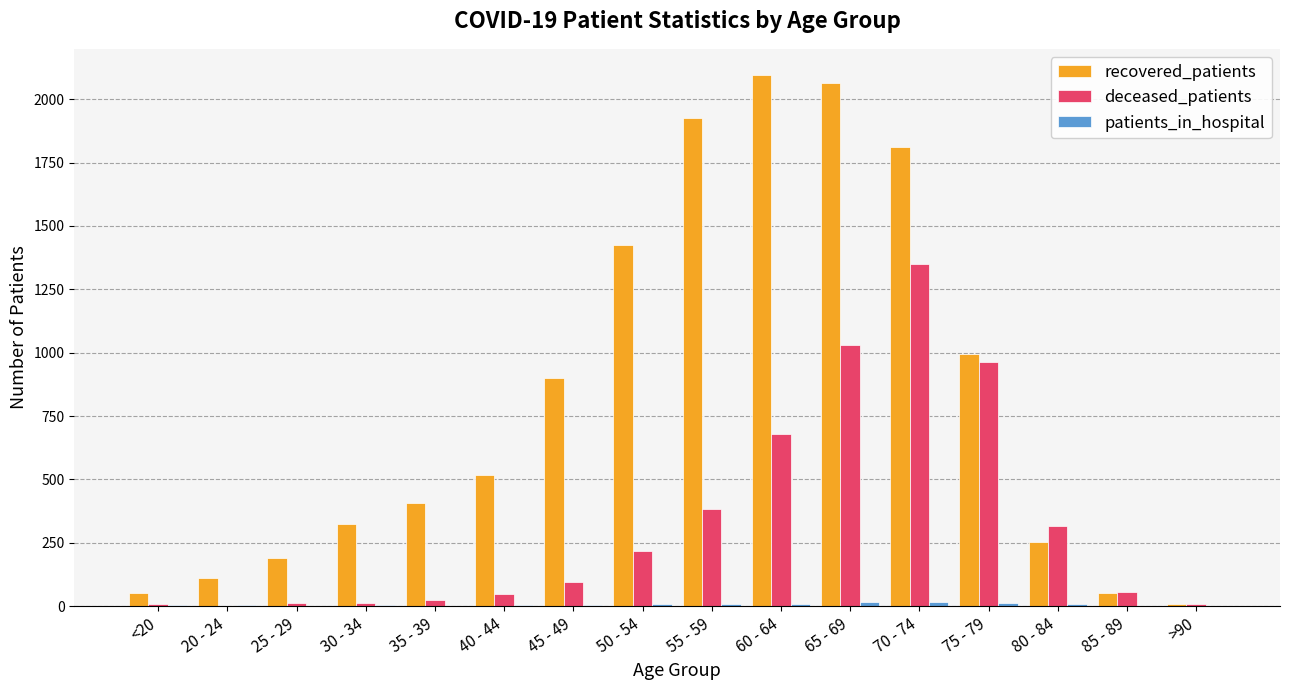

What is the highest value of the recovered_patients series?

2094